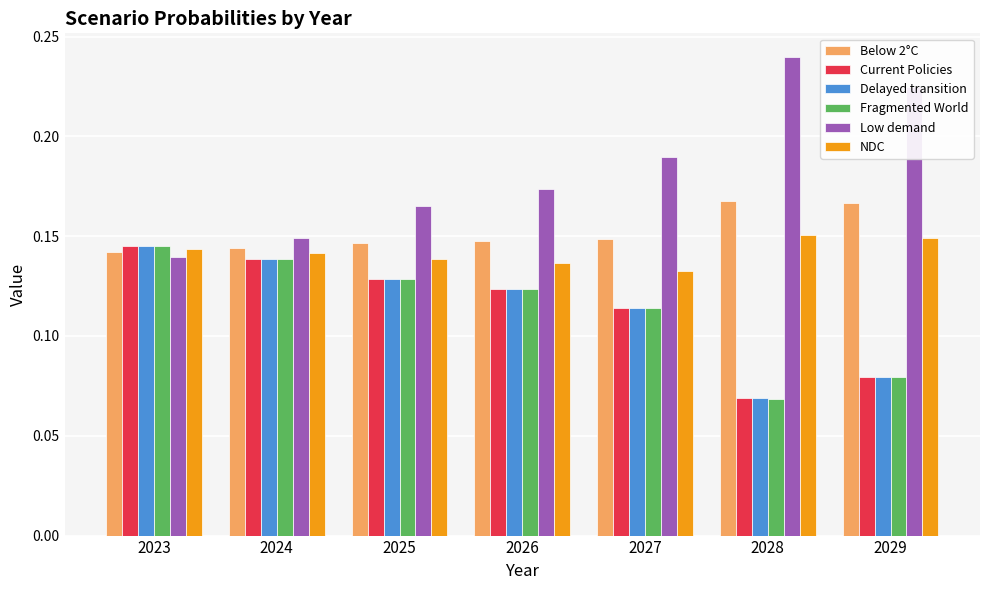

What is the total value across all series at 2028?

0.8